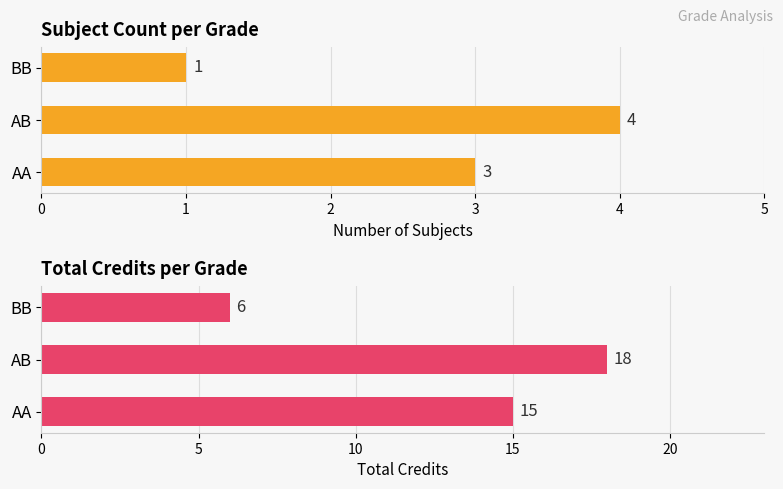

What are all the series names shown in the legend?

Count, Total Credits